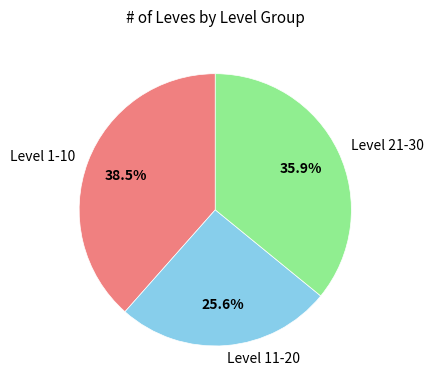

What percentage is NOT represented by Level 1-10?

61.5%